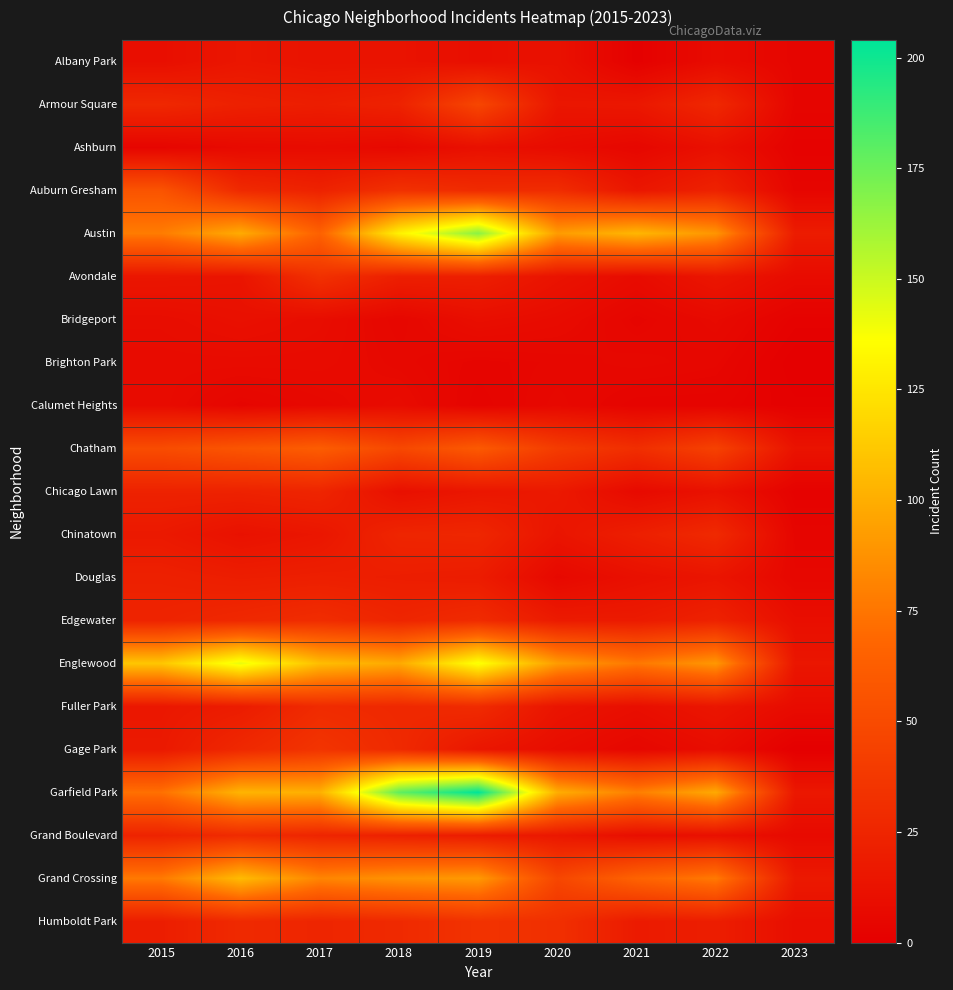

At which category does the chart reach its peak across all series?

2019